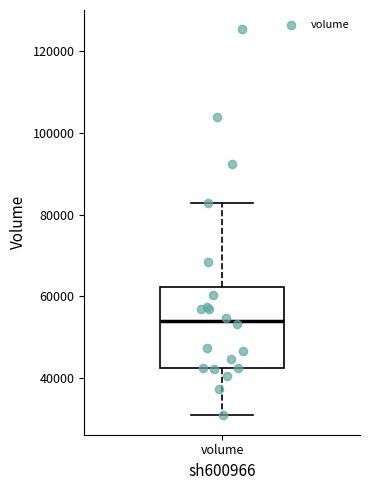

Transcribe this box plot: give where the median line is, the range the box spans, and where the two whiskers end, as read against the y-axis. The values are not printed on the chart, so give them approximately, as read against the axis.

median 54000, box 42000 to 62000, whiskers 30000 to 82000